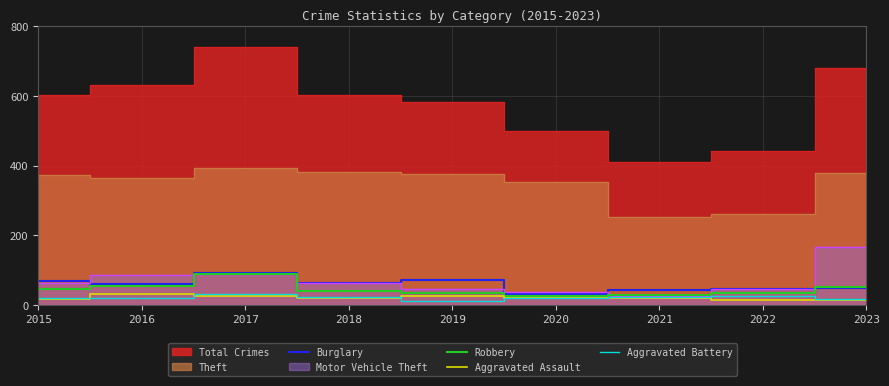

The Robbery series shows 15 at 2016. True or false?

False